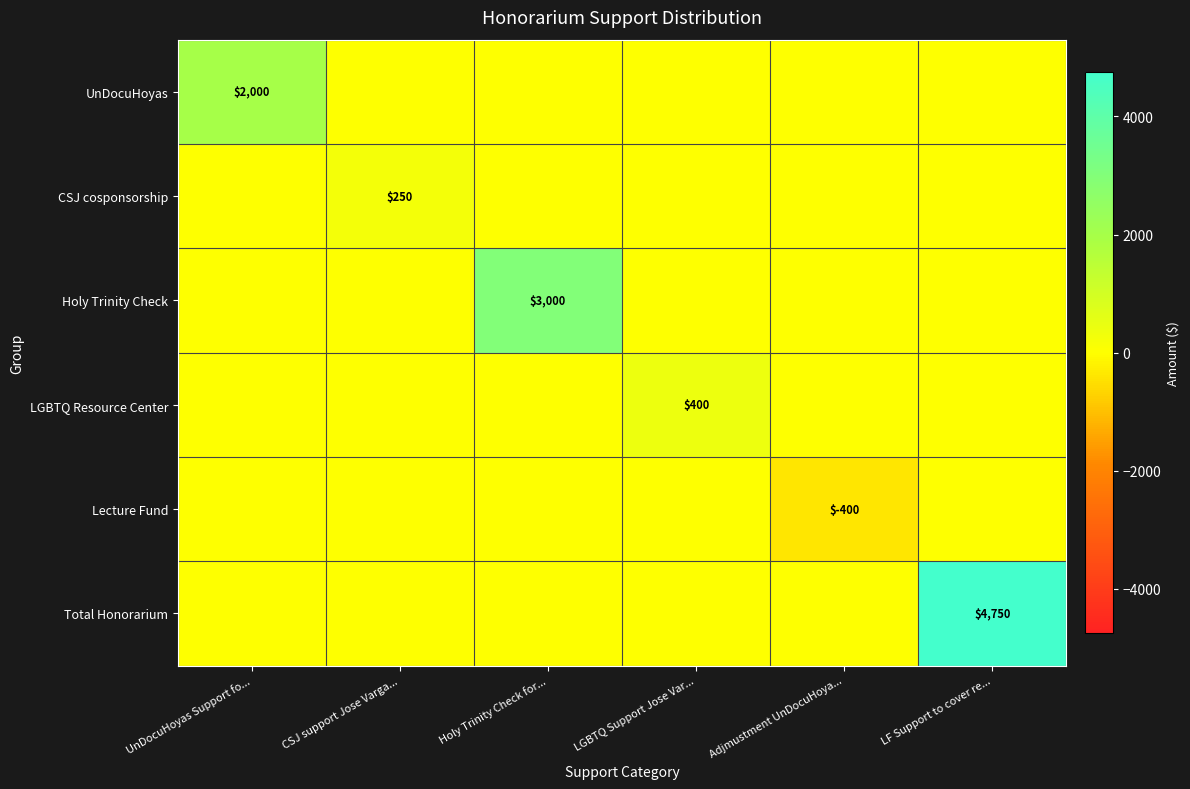

What is the greatest value displayed?

4750